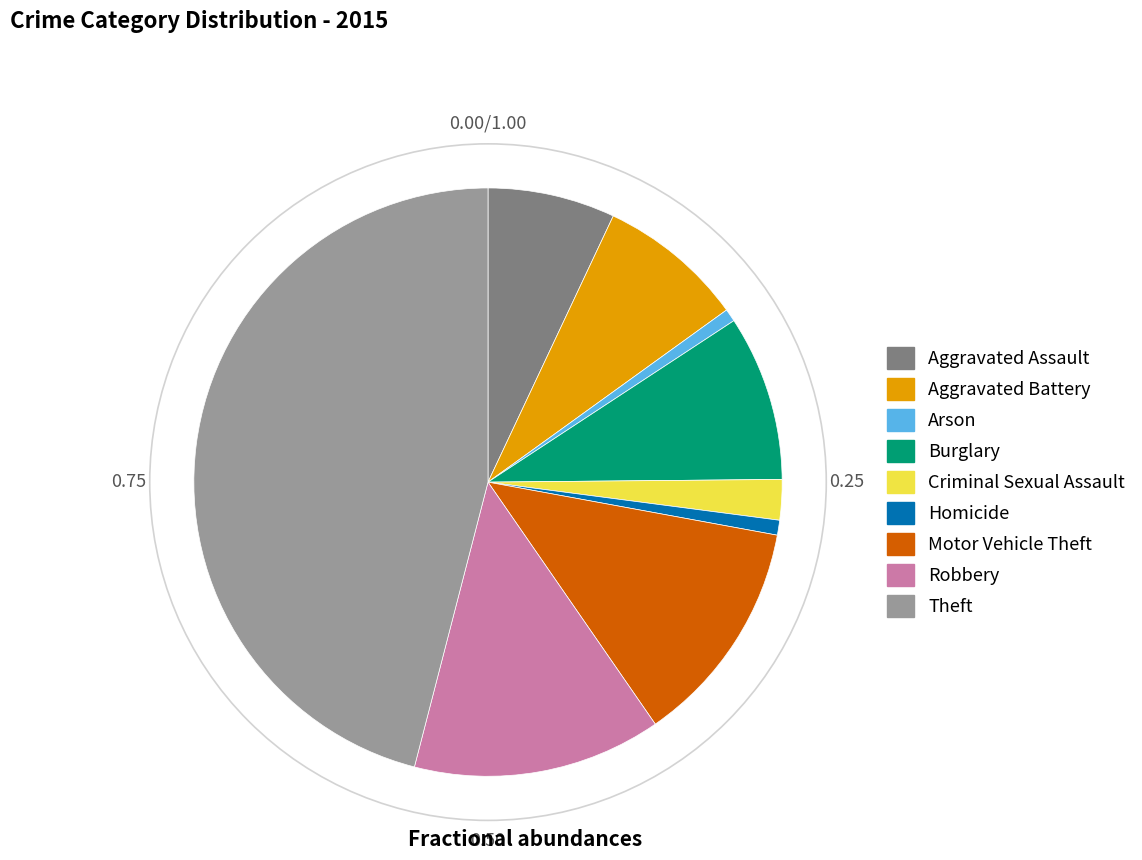

Approximately how many times larger is the value at Theft compared to Arson?

65.7